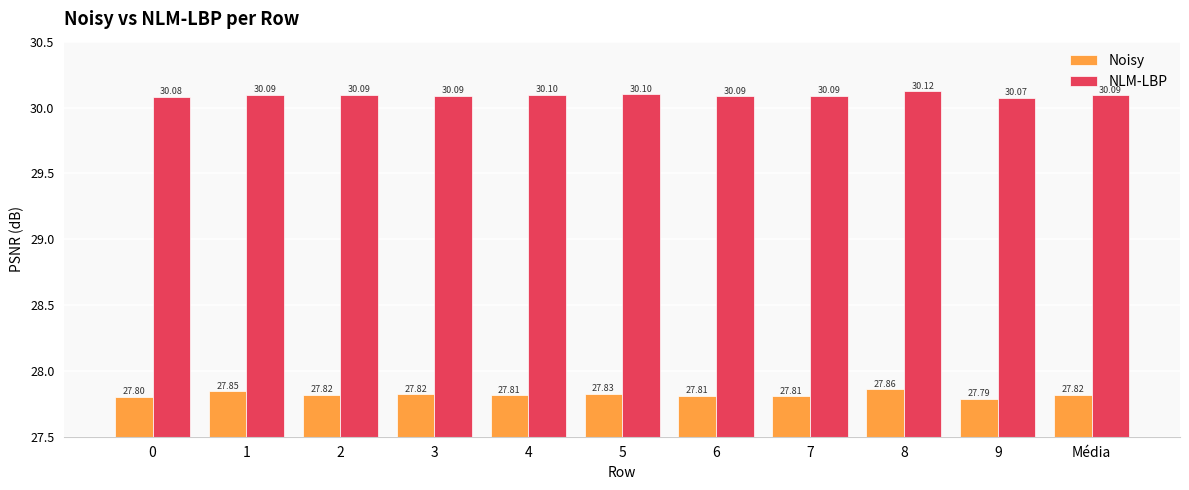

What is the value of the NLM-LBP bar at the 5th from the left?

30.1